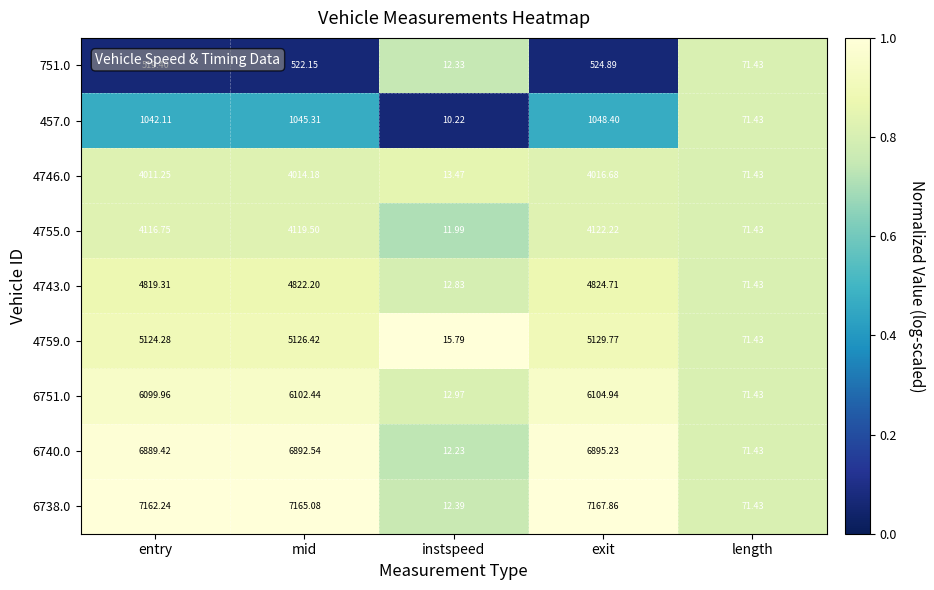

List the series in order of their peak value, lowest first.

751.0, 457.0, 4746.0, 4755.0, 4743.0, 4759.0, 6751.0, 6740.0, 6738.0